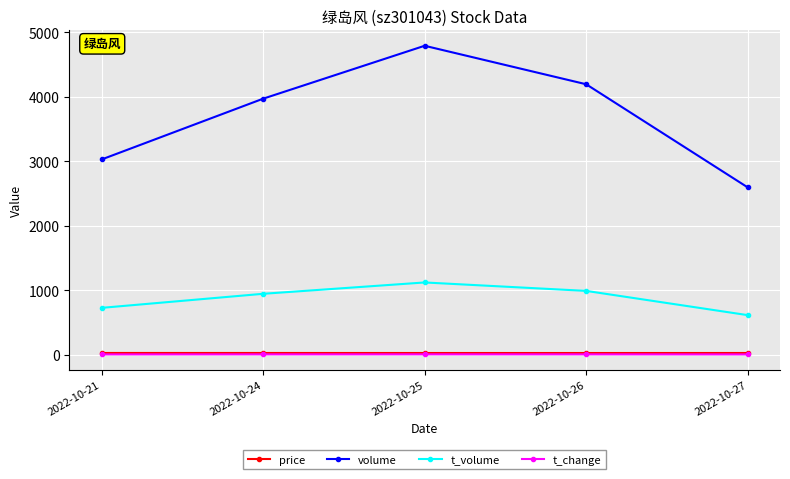

True or false: t_change and t_volume intersect in this chart.

False